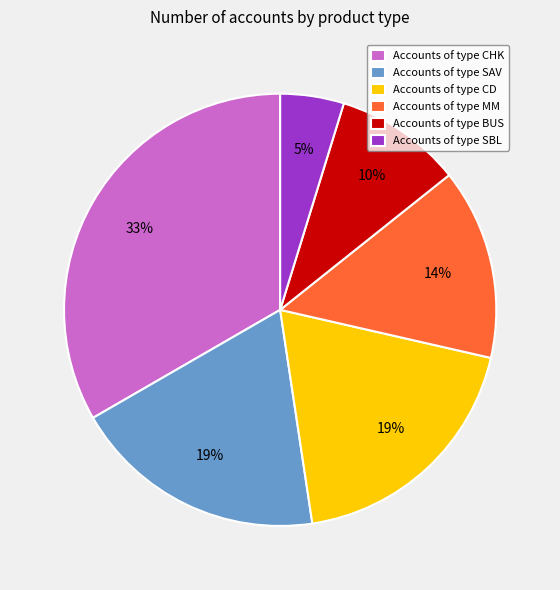

How many segments does this pie chart have?

6